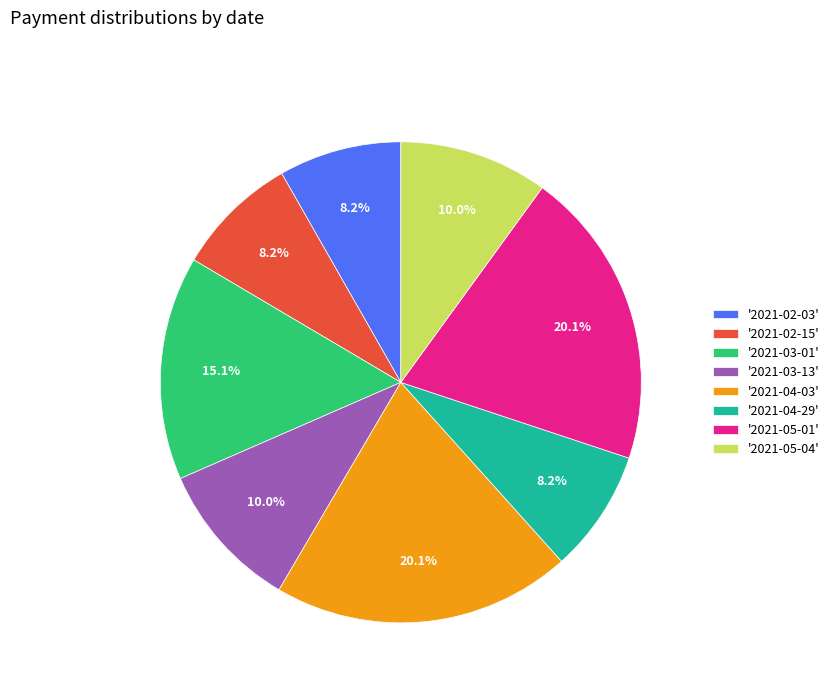

How much of the chart is everything except '2021-03-13'?

90.0%